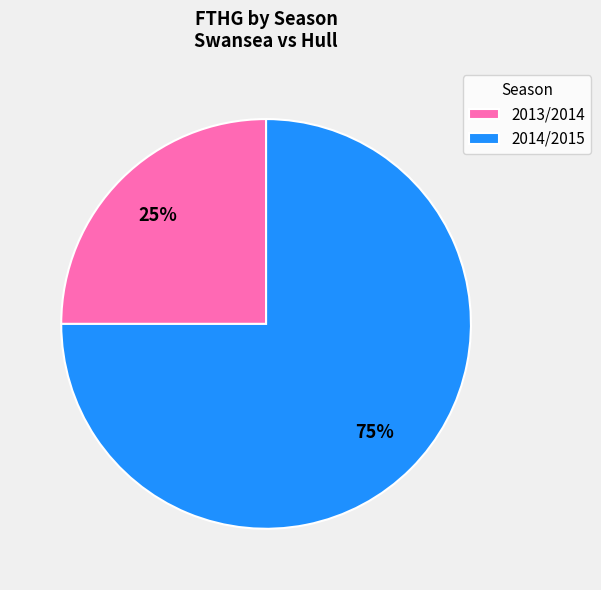

True or false: 2013/2014 accounts for 13% of the total.

False